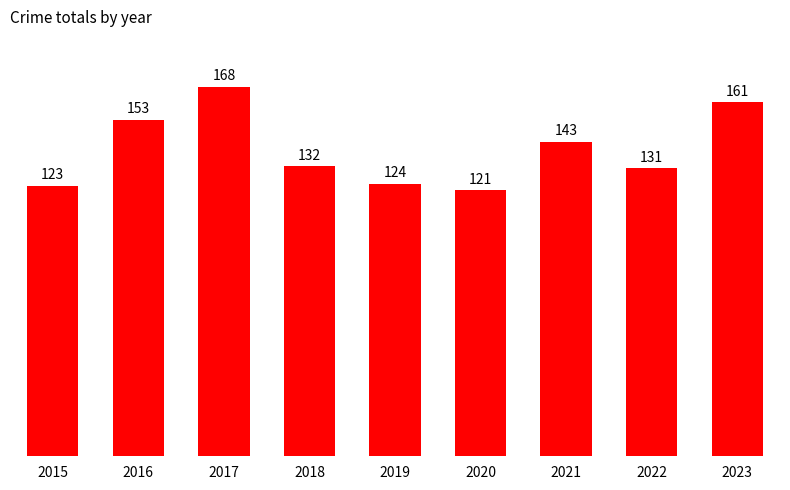

Count the number of categories in the chart.

9